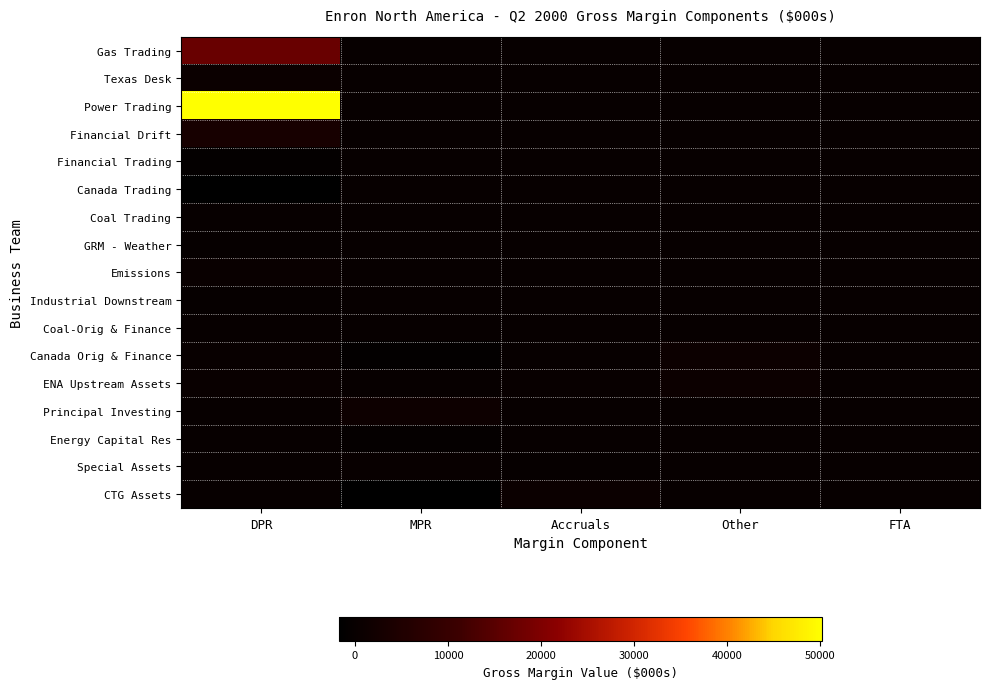

Which series has the largest range (max minus min)?

Power Trading